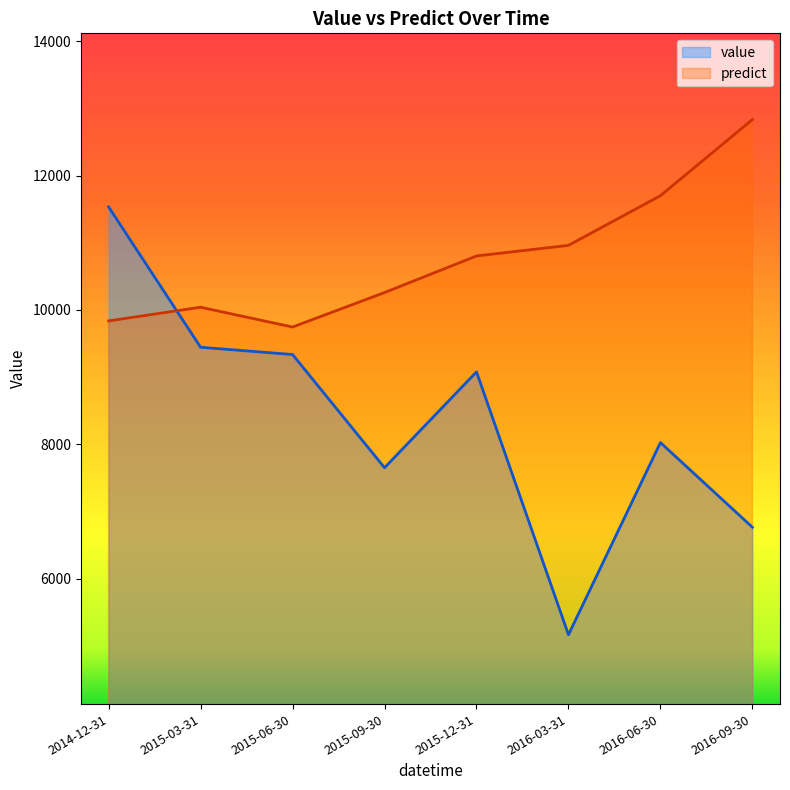

At which category does value reach its first local peak?

2015-12-31